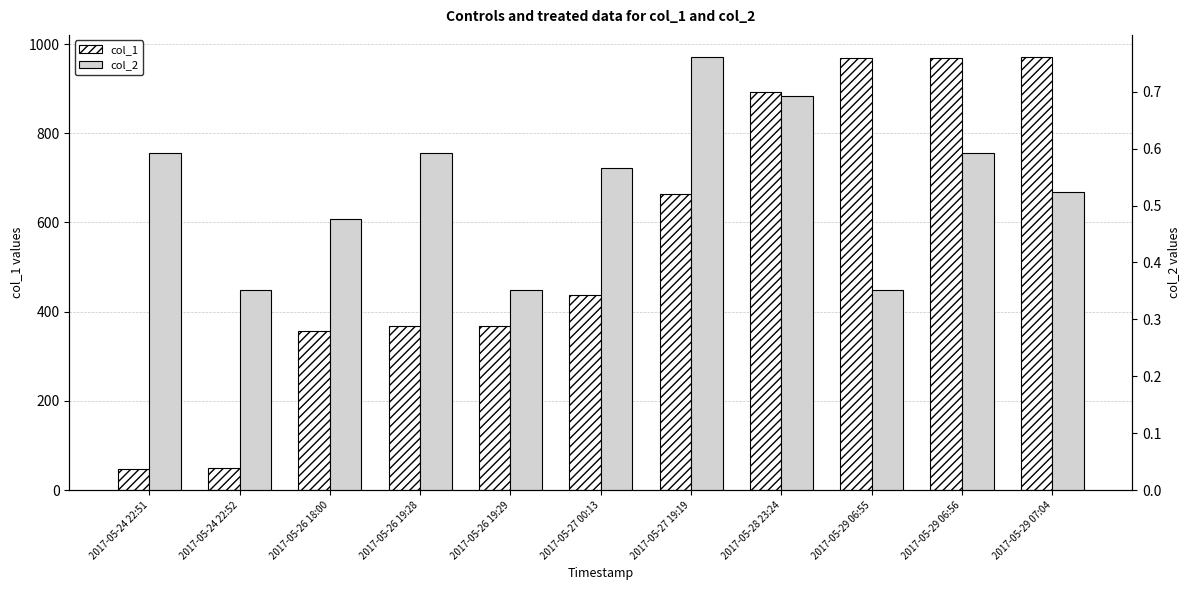

Reading left to right, what are all the values shown in this chart?

col_1: 2017-05-24 22:51=48.0	2017-05-24 22:52=49.0	2017-05-26 18:00=357.0	2017-05-26 19:28=367.0	2017-05-26 19:29=368.0	2017-05-27 00:13=438.0	2017-05-27 19:19=664.0	2017-05-28 23:24=893.0	2017-05-29 06:55=968.0	2017-05-29 06:56=969.0	2017-05-29 07:04=972.0
col_2: 2017-05-24 22:51=0.6	2017-05-24 22:52=0.4	2017-05-26 18:00=0.5	2017-05-26 19:28=0.6	2017-05-26 19:29=0.4	2017-05-27 00:13=0.6	2017-05-27 19:19=0.8	2017-05-28 23:24=0.7	2017-05-29 06:55=0.4	2017-05-29 06:56=0.6	2017-05-29 07:04=0.5